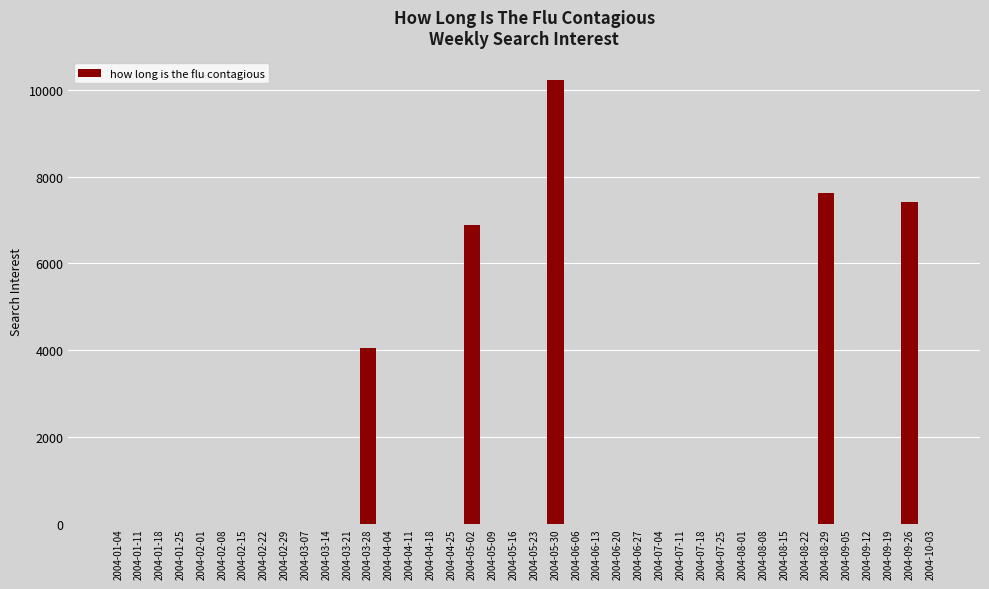

At which label is the value closest to 5114?

2004-03-28